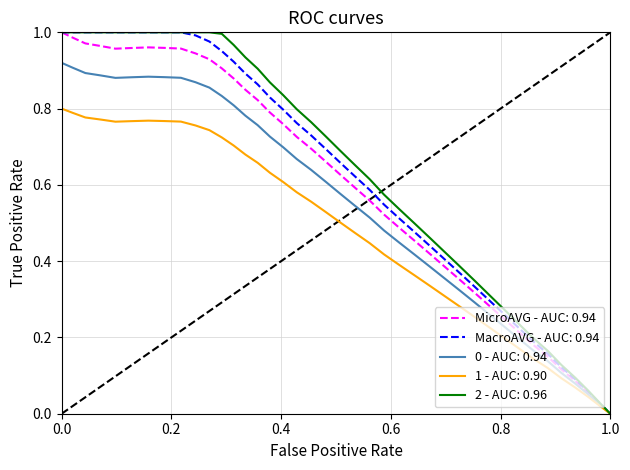

How many data points in x are above 0?

39